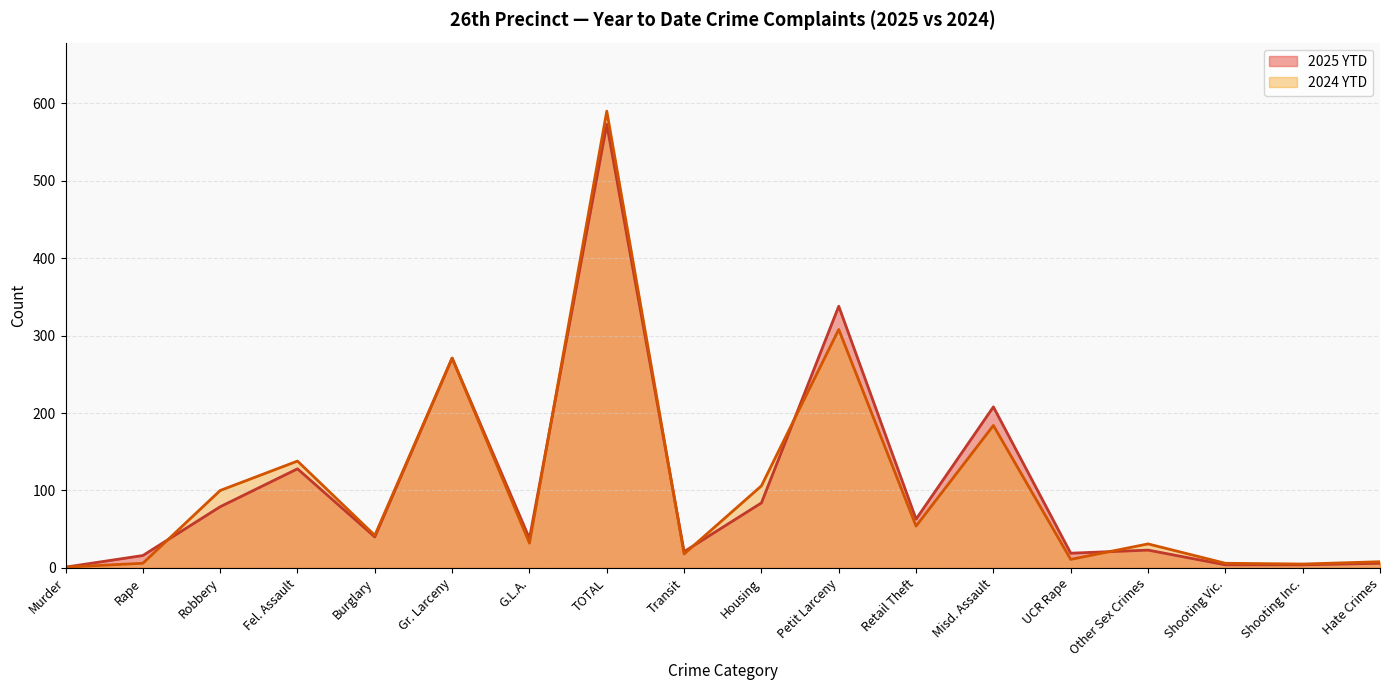

What is the label of the 9th point from the right?

Housing